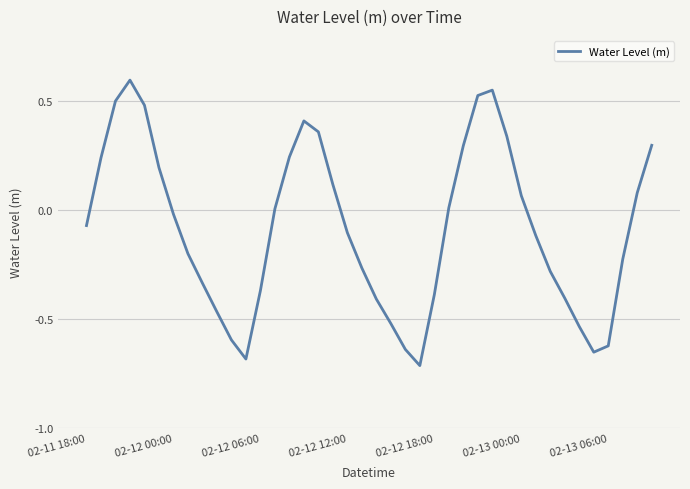

What is the difference between the maximum and minimum values?

1.3